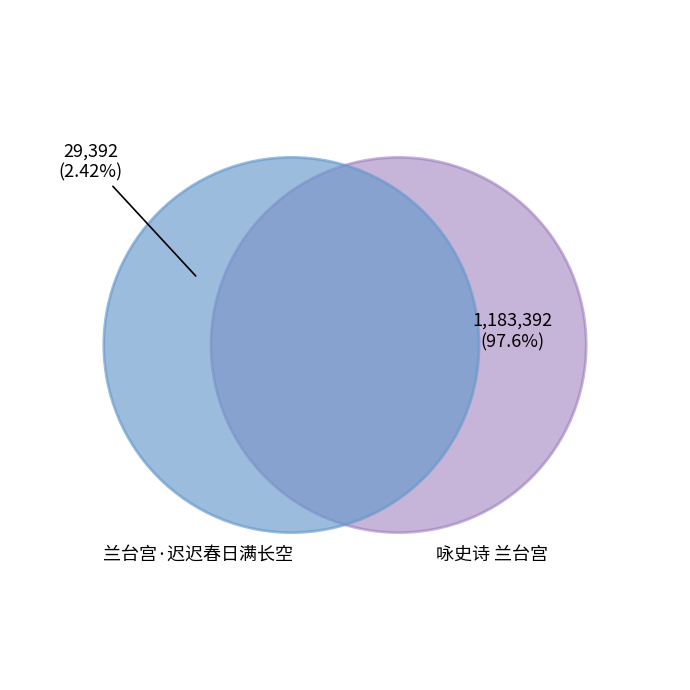

Which category has the smallest portion of the pie?

兰台宫·迟迟春日满长空